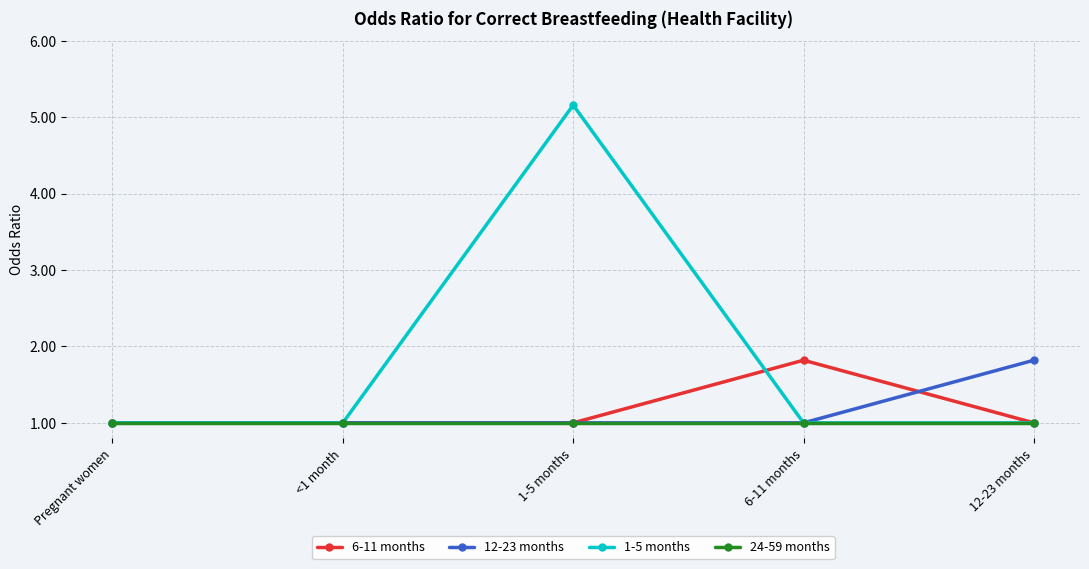

What is the value of the 1-5 months point at the 5th from the left?

1.0